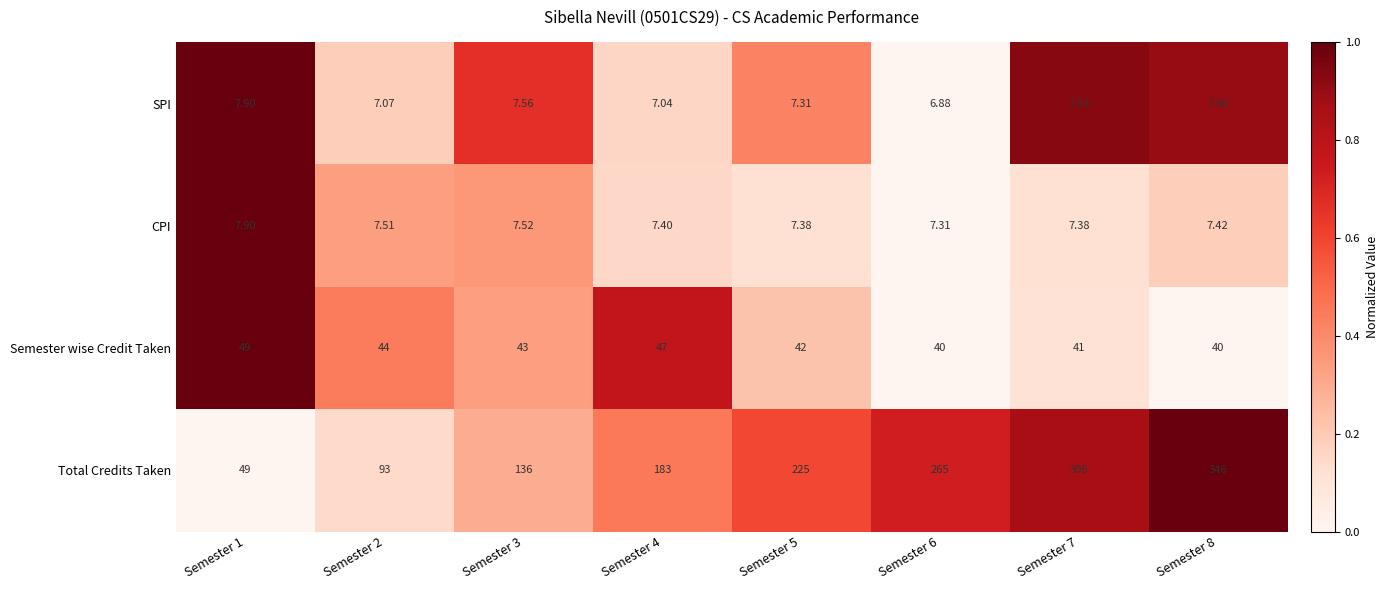

At Semester 6, list the series in order from smallest to largest.

SPI, CPI, Semester wise Credit Taken, Total Credits Taken